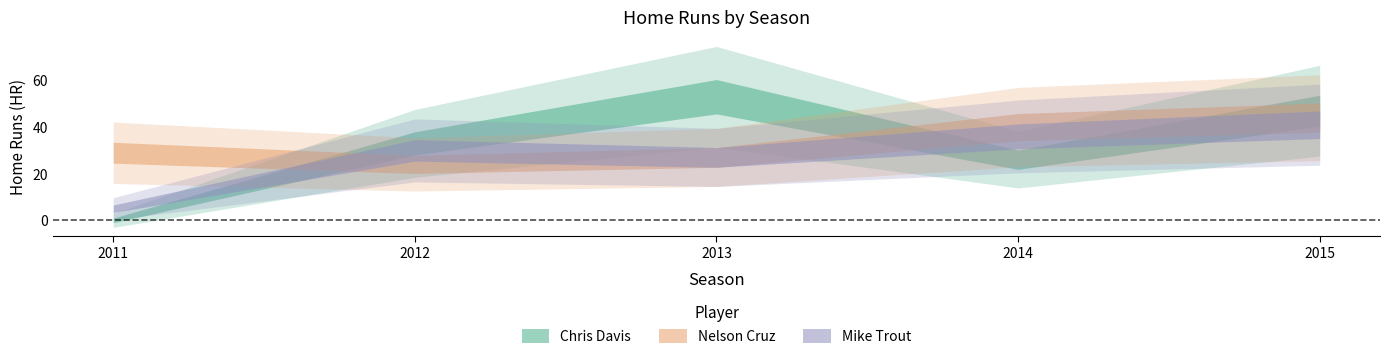

What is the total value across all series at 2012?

87